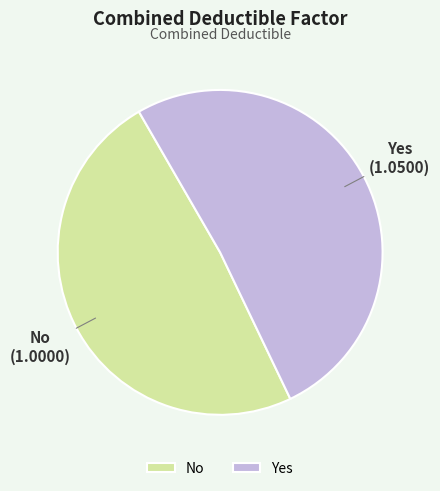

Is it true that Yes is 51% of the pie?

True